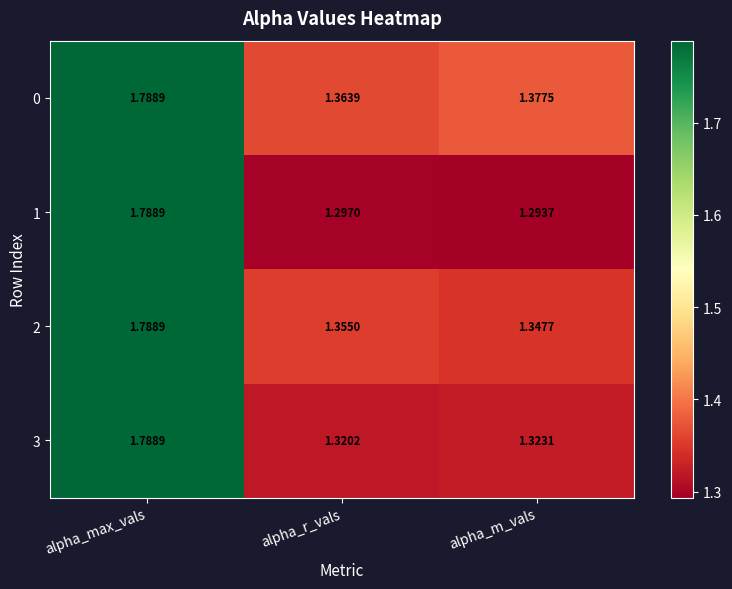

At which label is 2 closest to 1?

alpha_m_vals